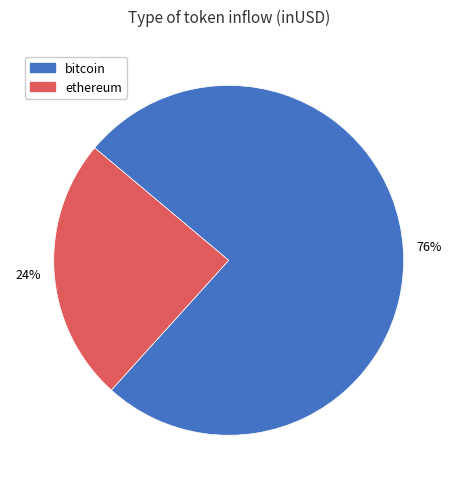

Does any single category account for the majority?

Yes